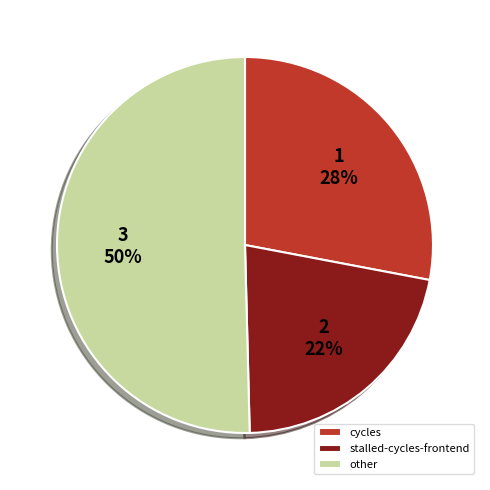

Which has a higher value, stalled-cycles-frontend or cycles?

cycles